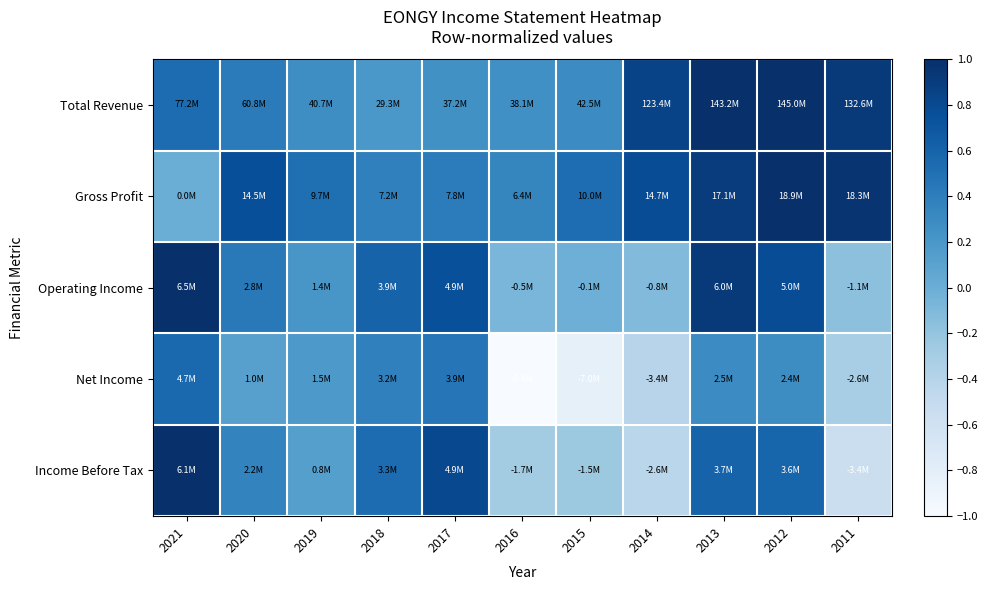

Reading left to right, what are all the values shown in this chart?

Total Revenue: 2021=0.5	2020=0.4	2019=0.3	2018=0.2	2017=0.3	2016=0.3	2015=0.3	2014=0.9	2013=1.0	2012=1.0	2011=0.9
Gross Profit: 2021=0.0	2020=0.8	2019=0.5	2018=0.4	2017=0.4	2016=0.3	2015=0.5	2014=0.8	2013=0.9	2012=1.0	2011=1.0
Operating Income: 2021=1.0	2020=0.4	2019=0.2	2018=0.6	2017=0.8	2016=-0.1	2015=-0.0	2014=-0.1	2013=0.9	2012=0.8	2011=-0.2
Net Income: 2021=0.6	2020=0.1	2019=0.2	2018=0.4	2017=0.5	2016=-1.0	2015=-0.8	2014=-0.4	2013=0.3	2012=0.3	2011=-0.3
Income Before Tax: 2021=1.0	2020=0.4	2019=0.1	2018=0.5	2017=0.8	2016=-0.3	2015=-0.2	2014=-0.4	2013=0.6	2012=0.6	2011=-0.6